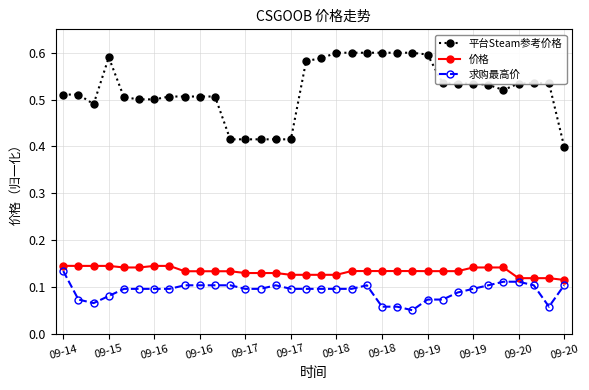

What is the sum of all 求购最高价 values?

3.1